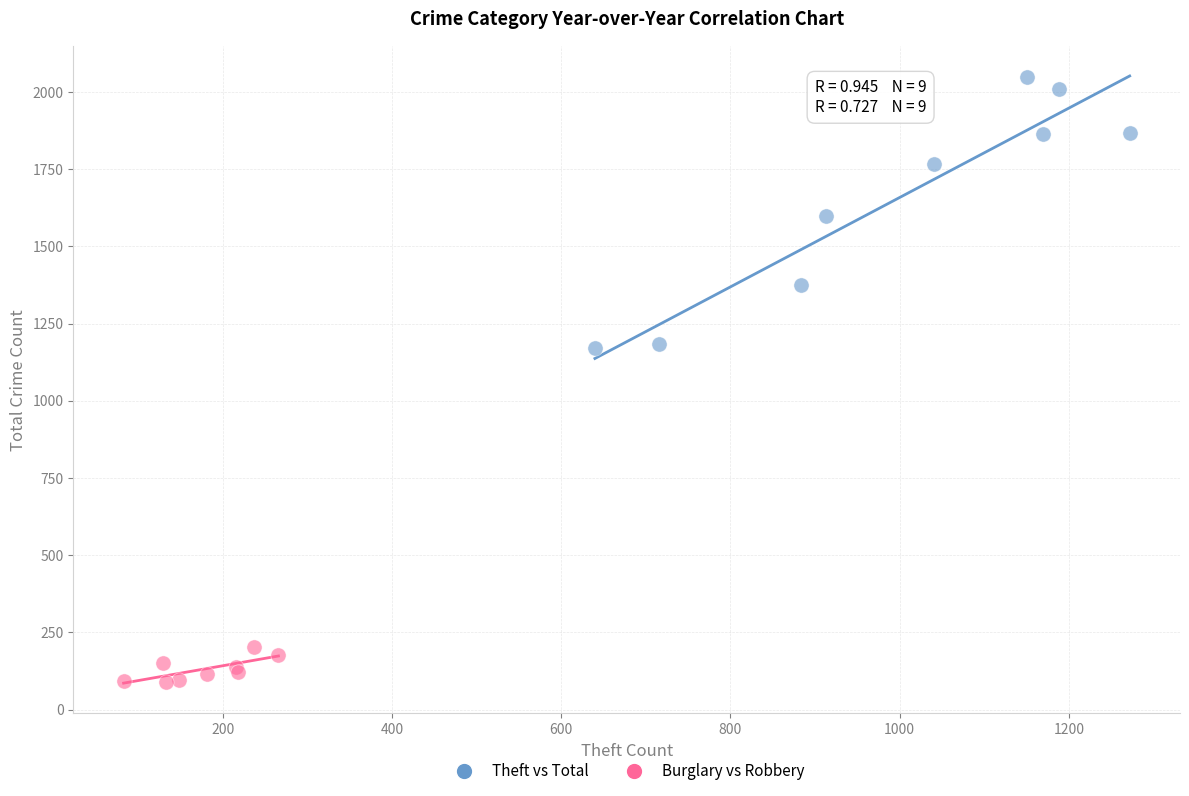

Which series contains the highest Y value?

Theft vs Total